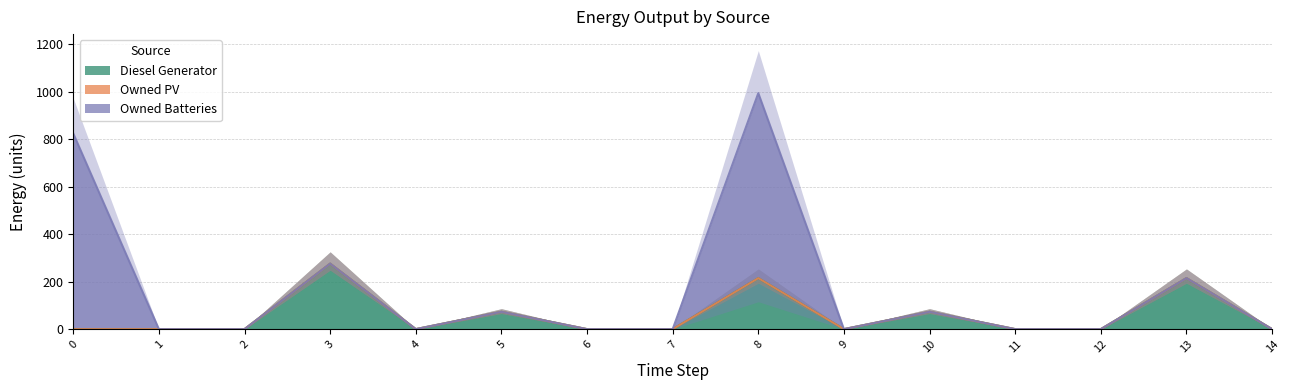

Count the number of data series in this chart.

3